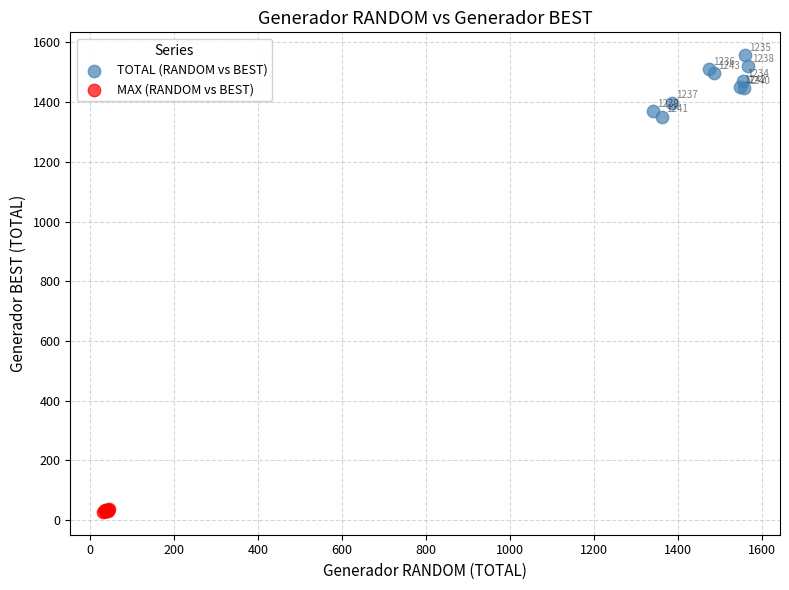

Which series has the widest spread of Y values?

TOTAL (RANDOM vs BEST)